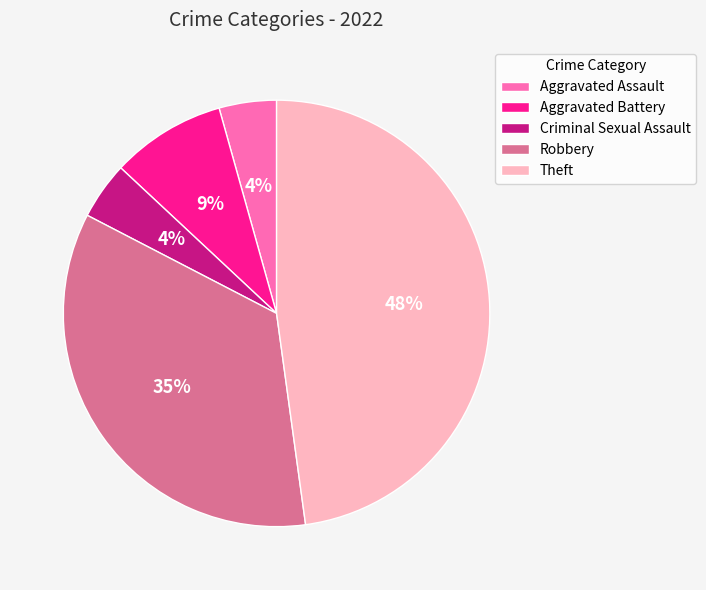

True or false: Aggravated Battery accounts for 9% of the total.

True